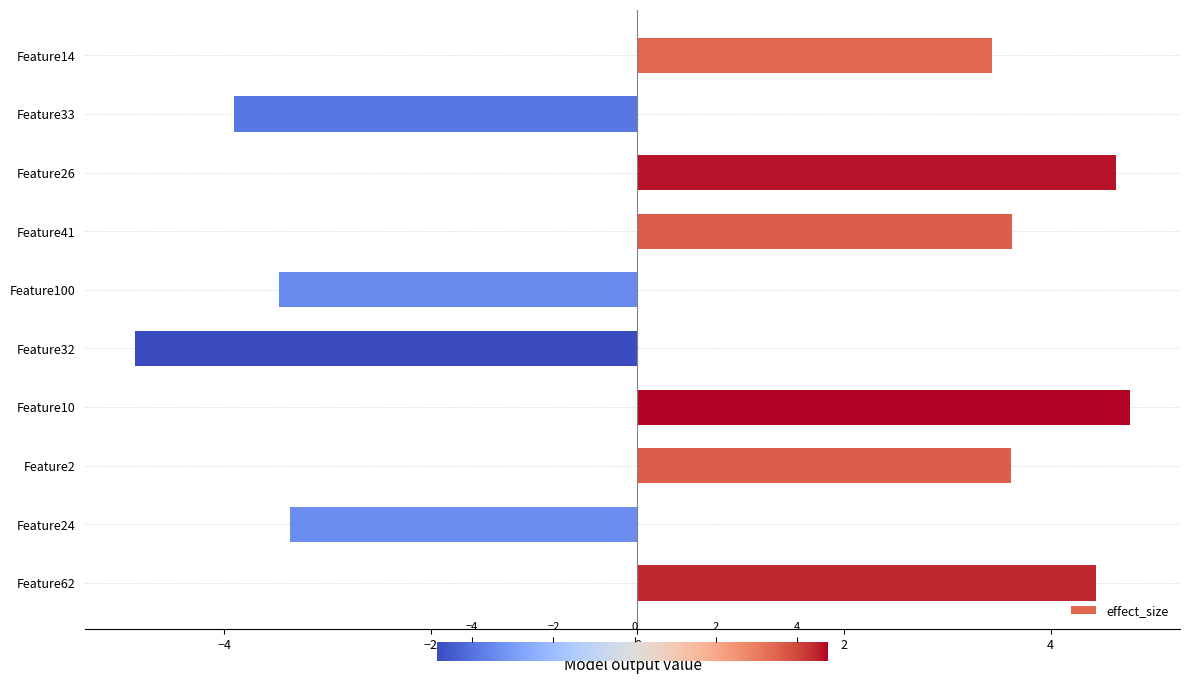

How many bars are there in total?

10